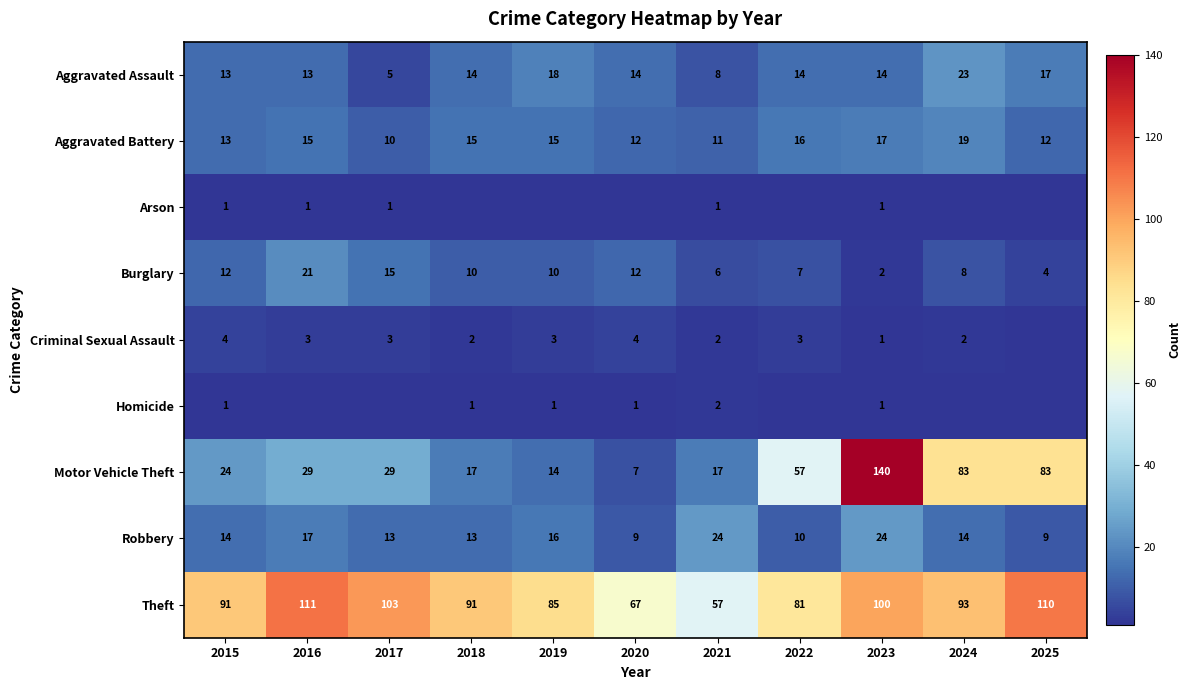

At which category is the sum across all series the highest?

2023